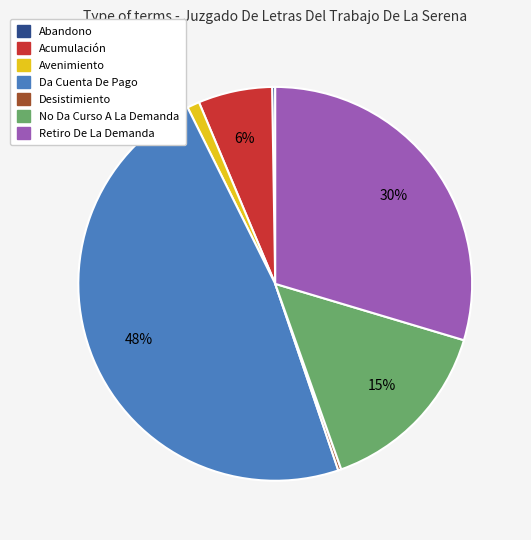

Is it true that Acumulación is 12% of the pie?

False